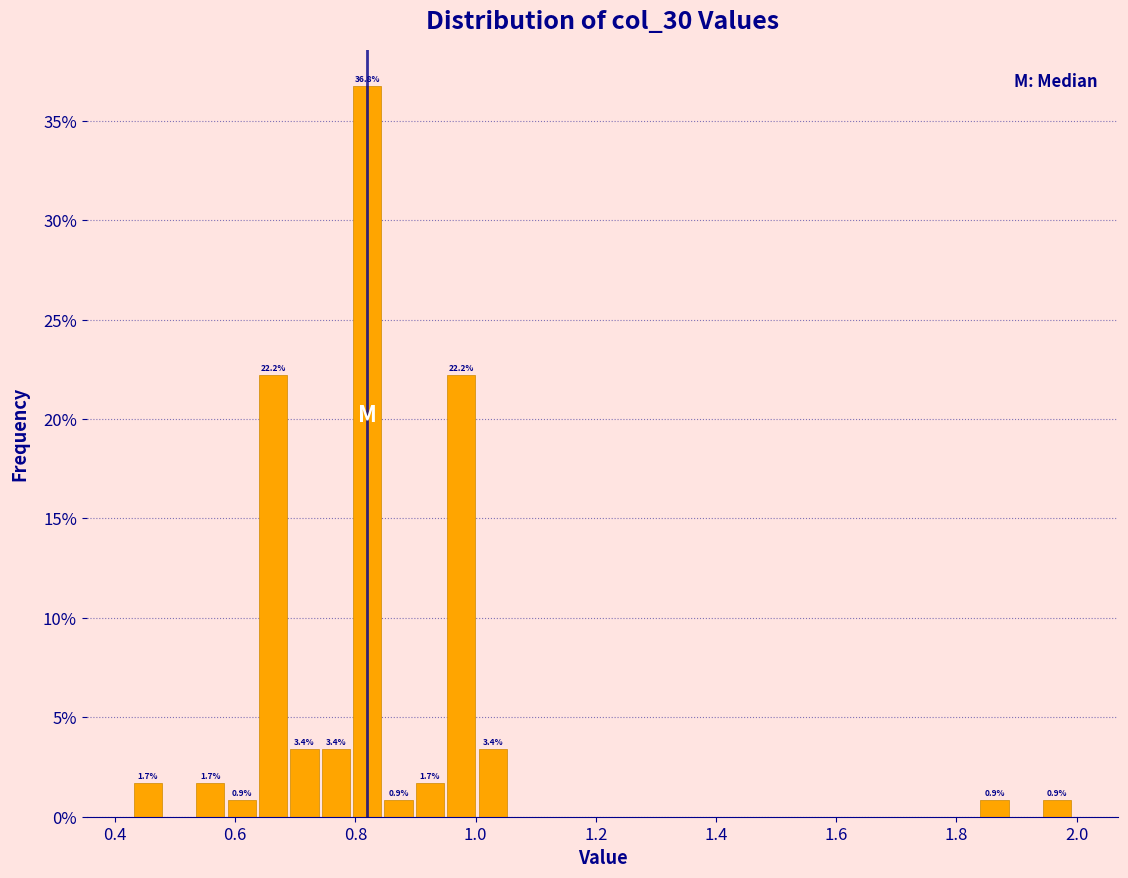

Around what value on the x-axis is the tallest bar? Give the approximate position of its centre, as read against the axis.

0.82